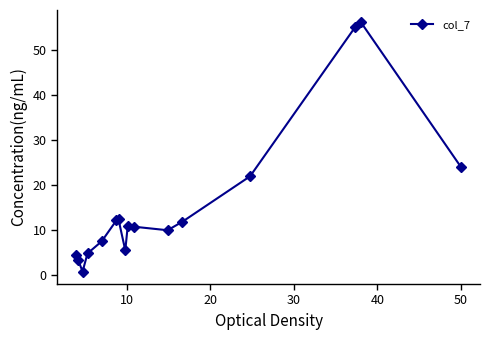

Count the number of categories in the chart.

16